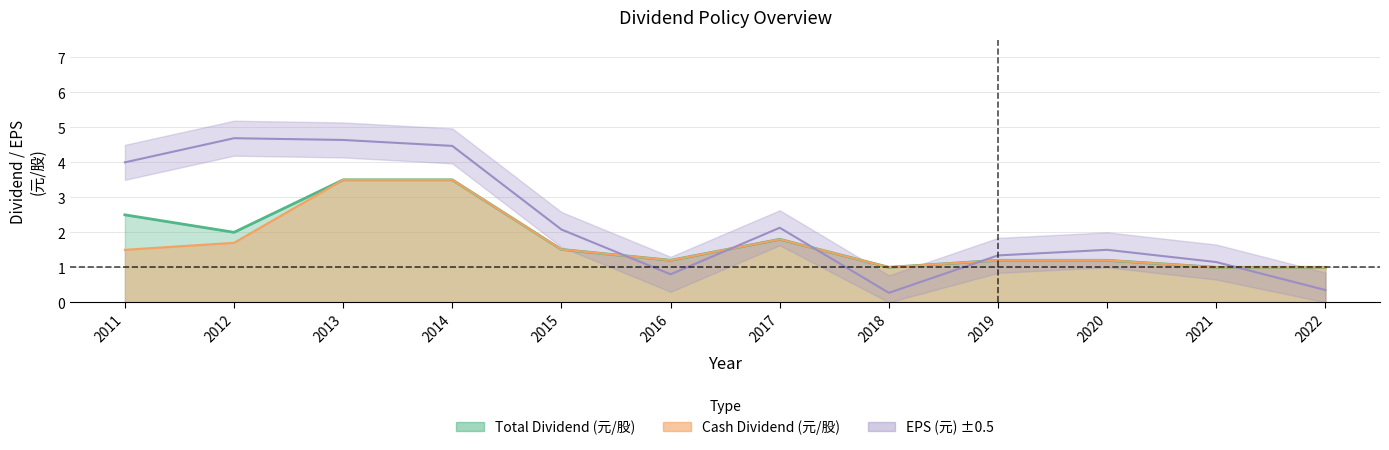

Does the chart display data point markers on the line(s)?

No